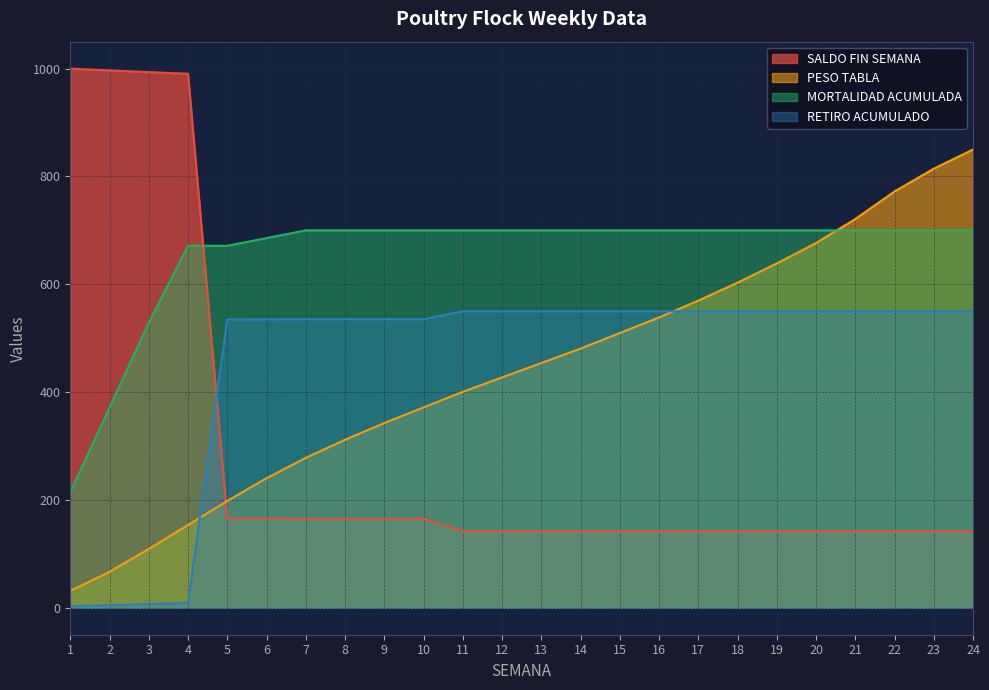

What is the approximate value of SALDO FIN SEMANA at 18?

142.1